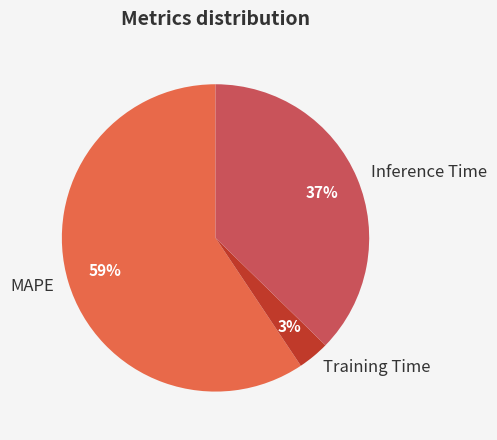

The Training Time slice represents 3% of the pie. True or false?

True